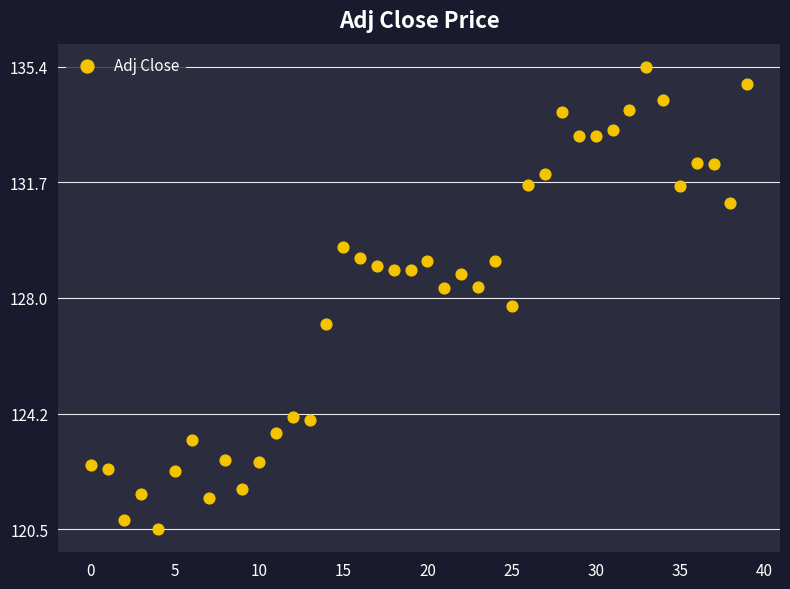

What is the range of Y values (max minus min)?

15.0